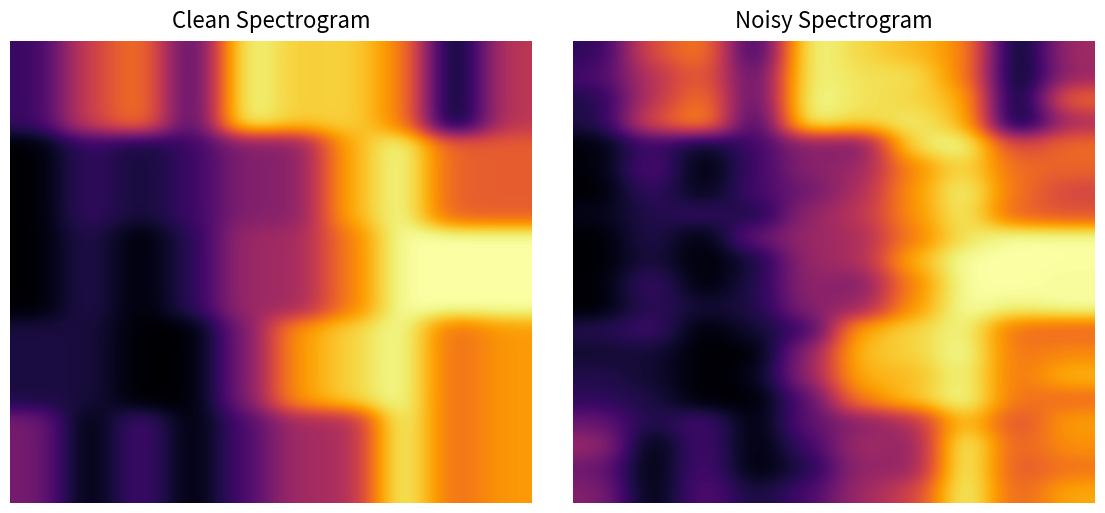

At which category is the sum across all series the highest?

7